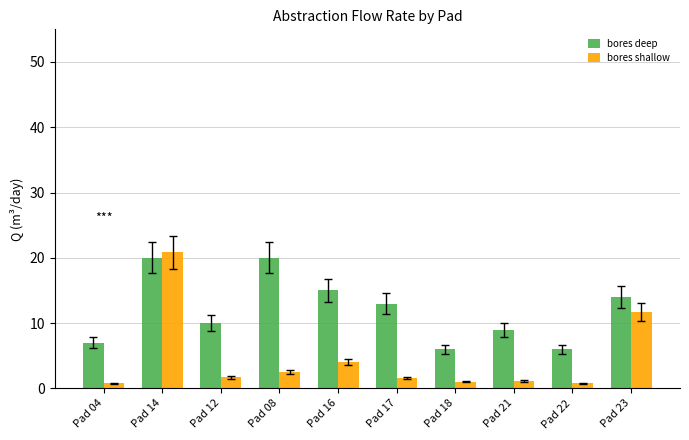

What are all the series names shown in the legend?

bores deep, bores shallow